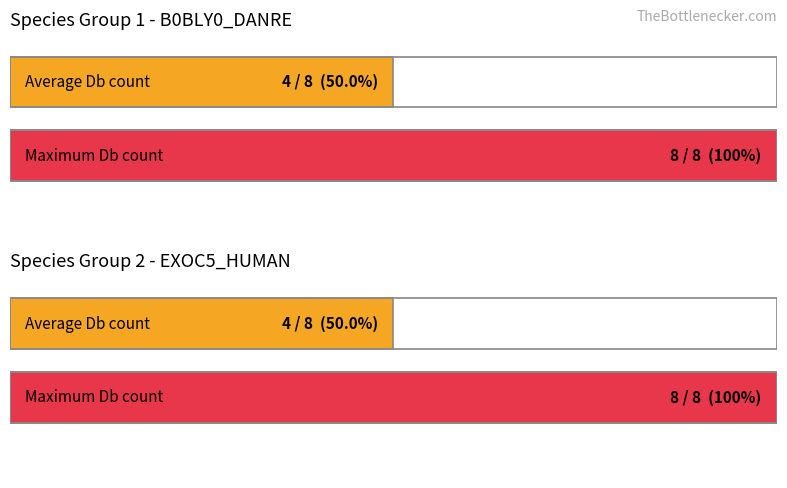

Does the chart contain stacked bars?

No